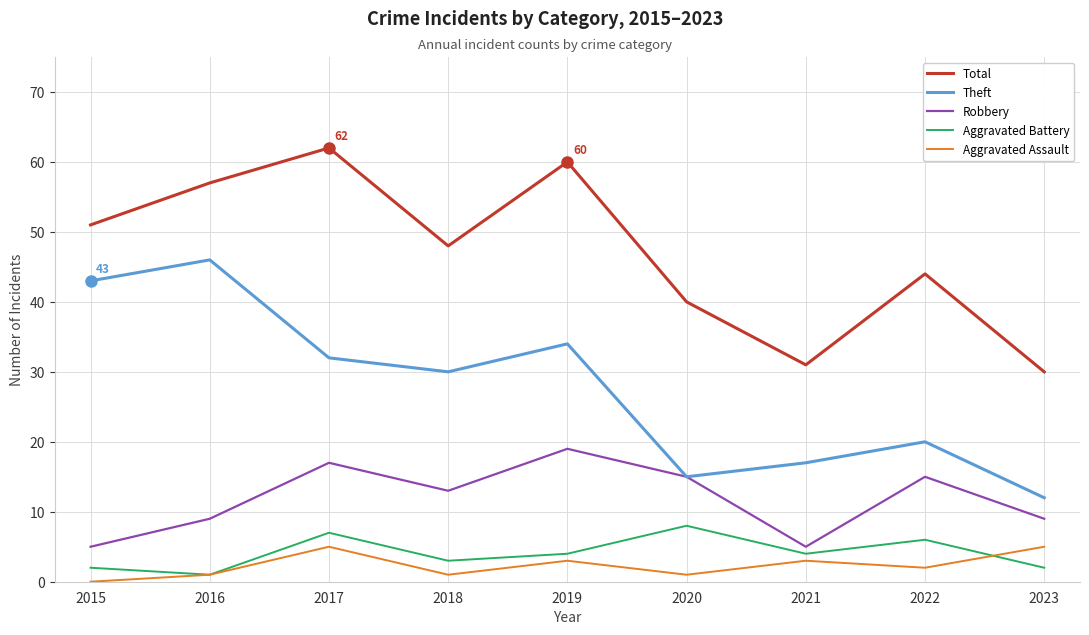

What is the difference between the highest and lowest values at 2016?

56